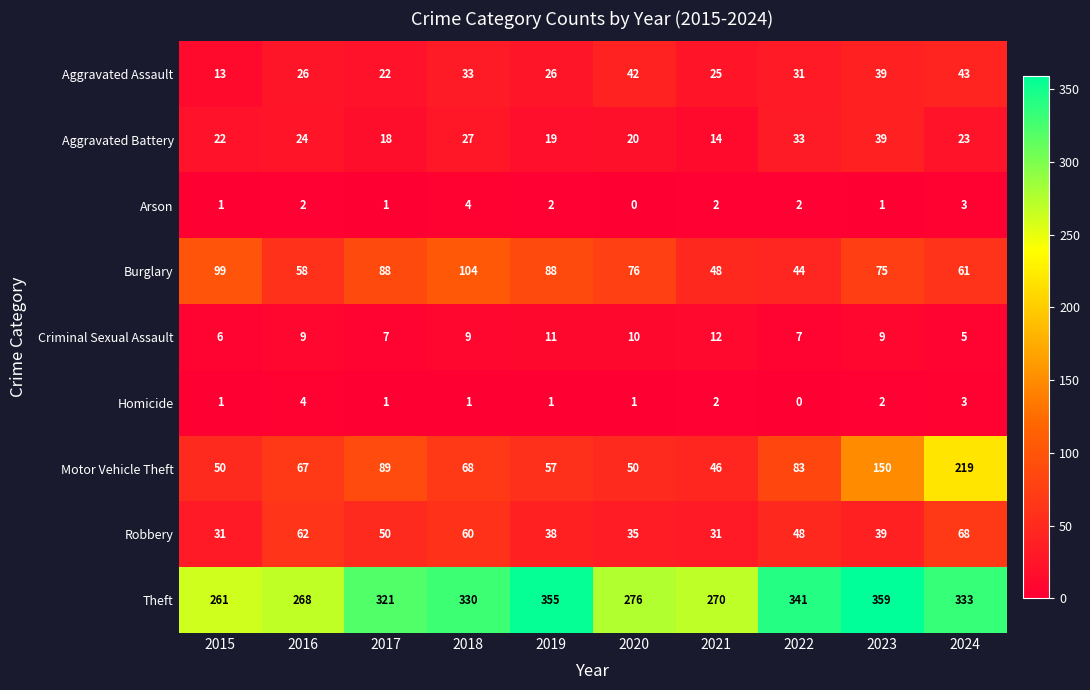

The Theft series shows 341 at 2022. True or false?

True